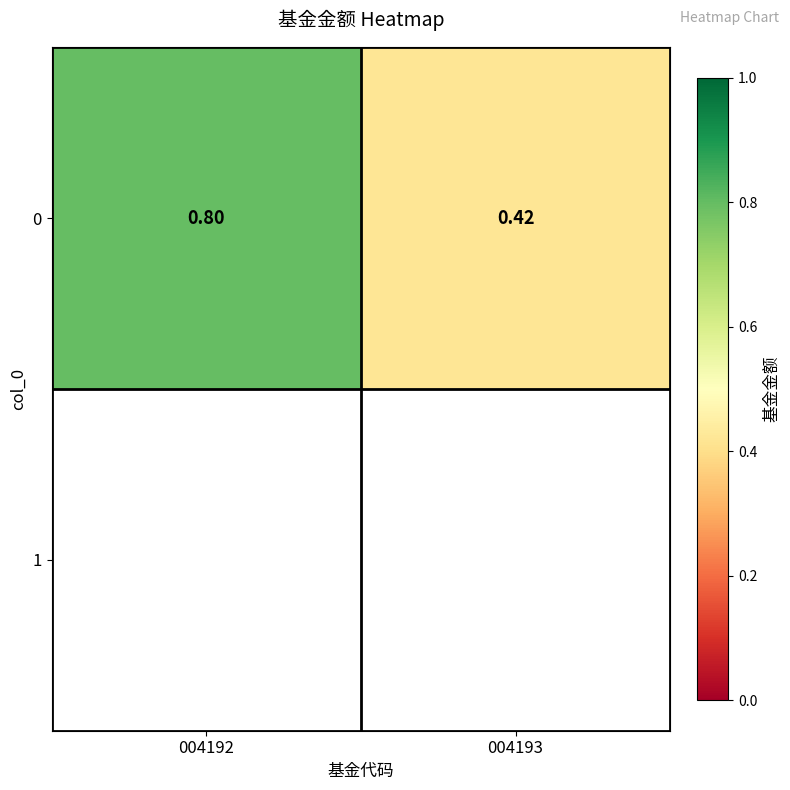

List the labels in order of value, largest first.

004192, 004193